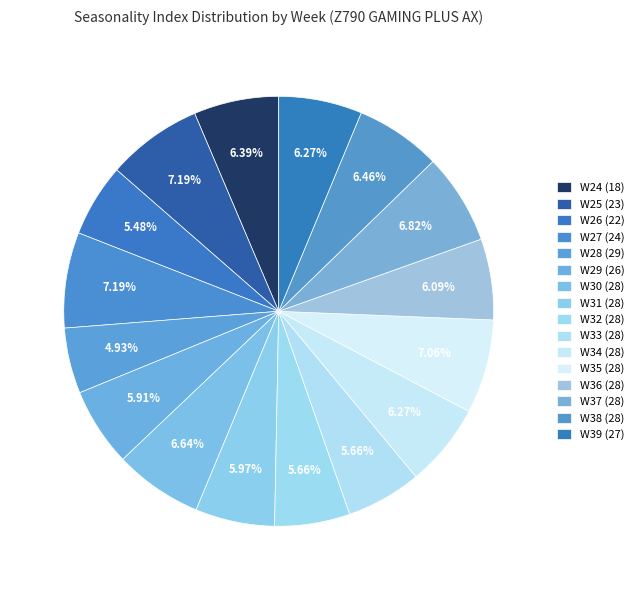

To the nearest percent, what is the difference between the largest and smallest slice percentages?

2%